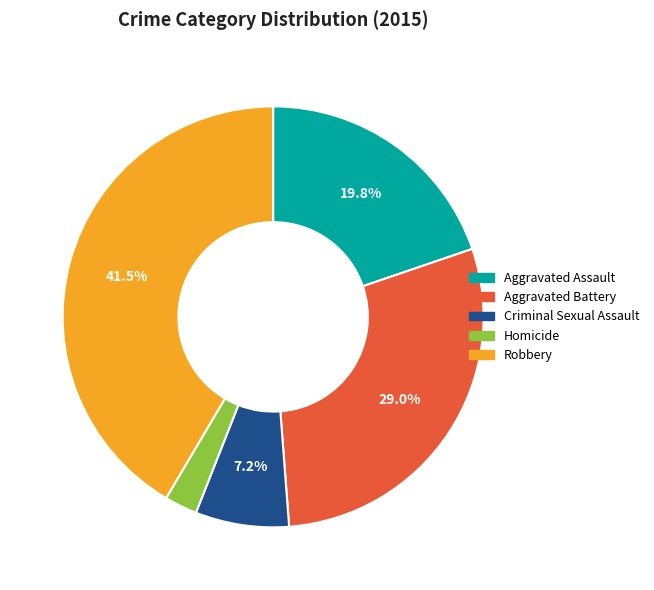

Do Criminal Sexual Assault and Aggravated Battery together represent more than half of the pie?

No